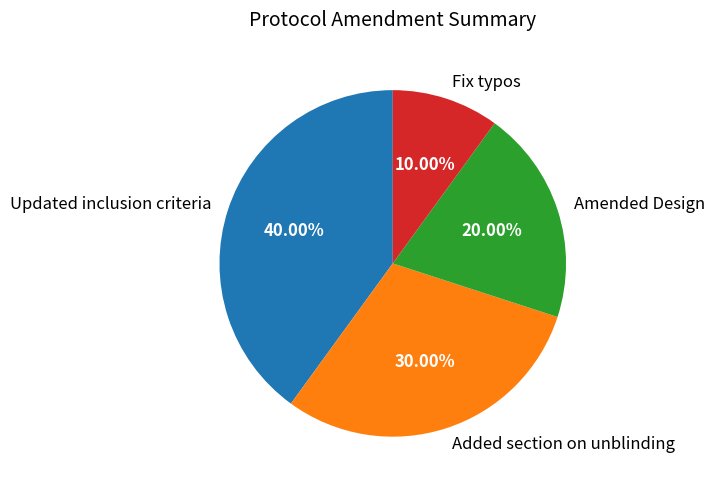

Is there any slice that represents more than half of the pie?

No